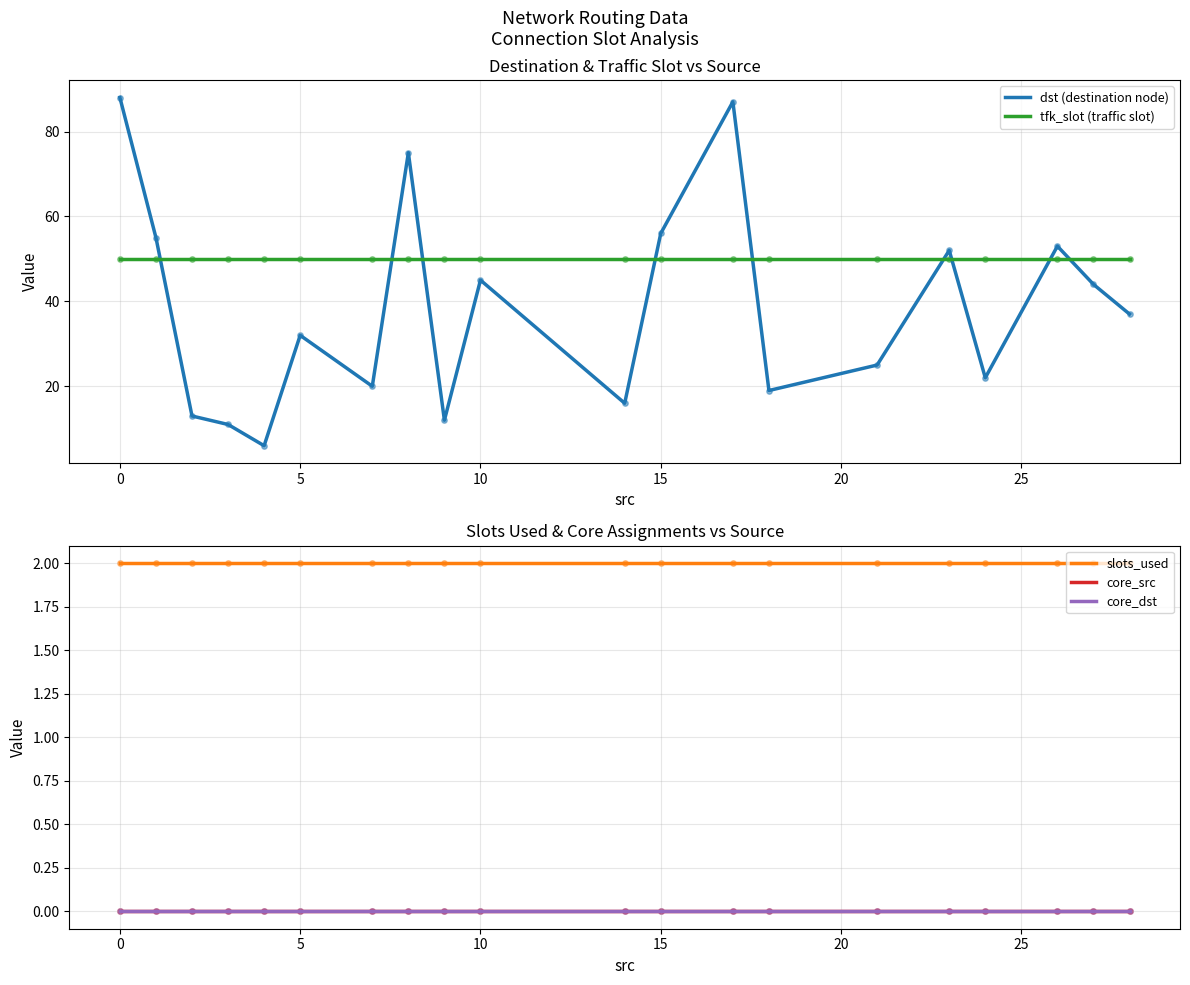

What is the highest value of the dst (destination node) series?

88